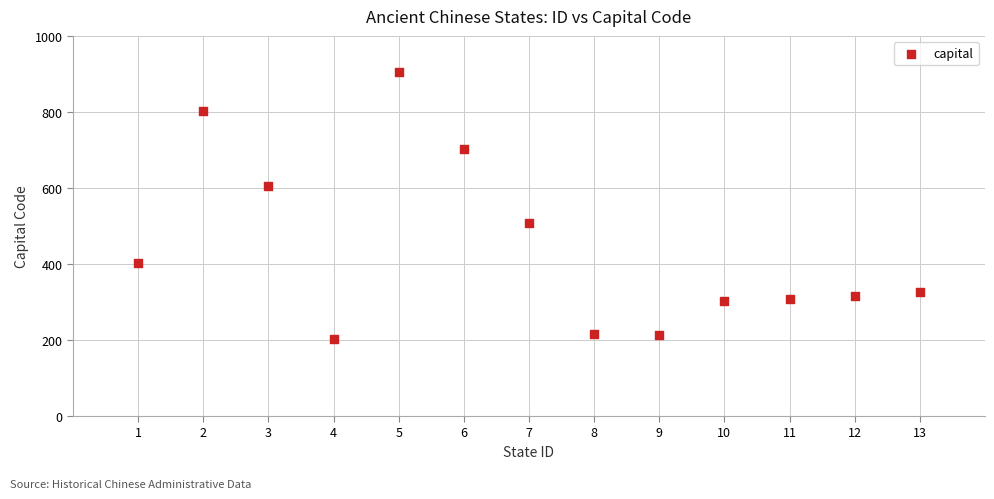

What is the range of X values (max minus min)?

12